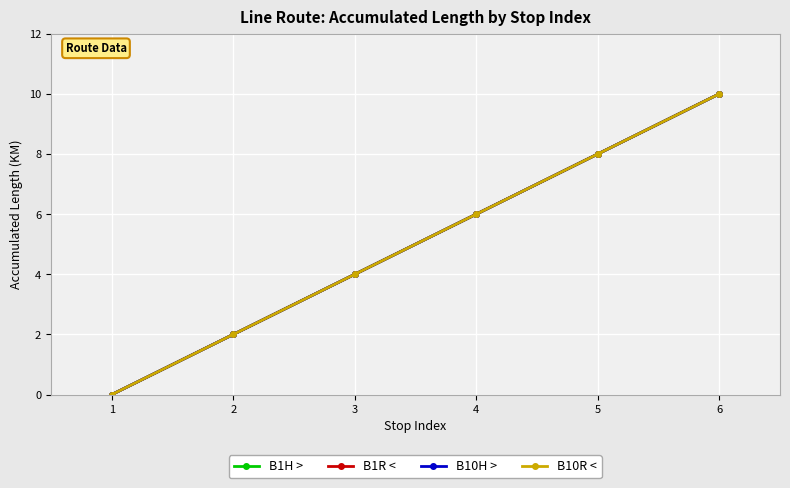

Is this an area chart (filled region under the line)?

No